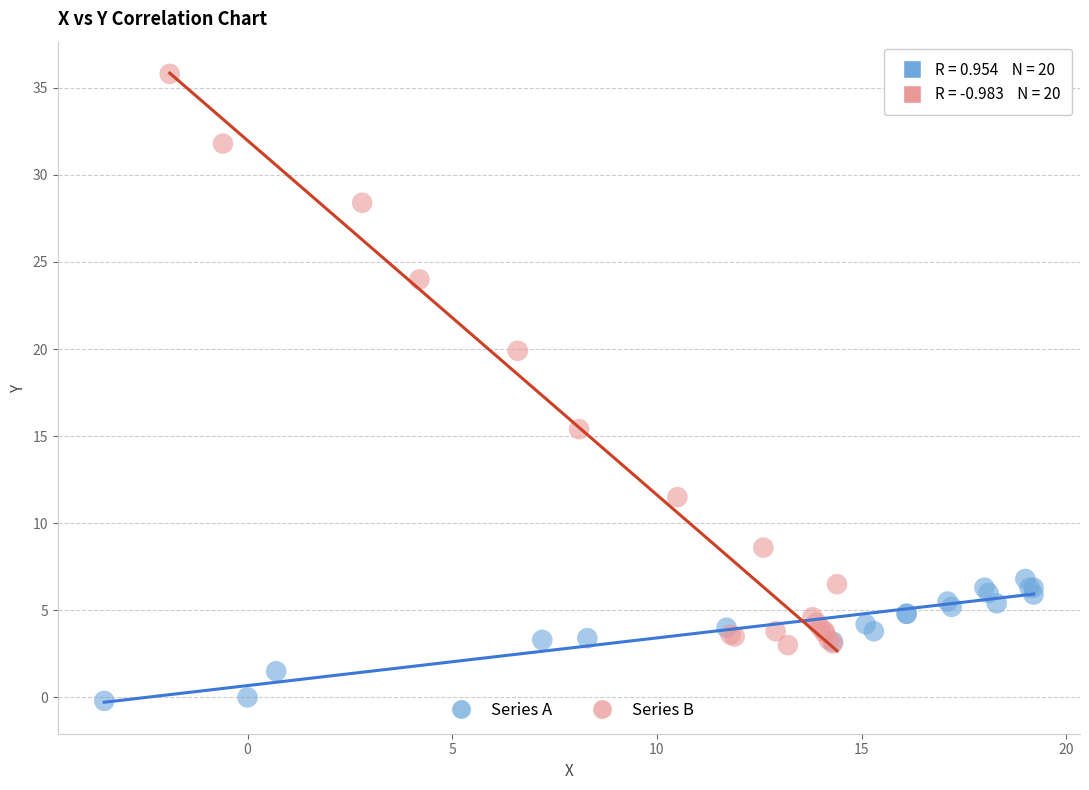

Which series has the largest Y range (max minus min)?

Series B